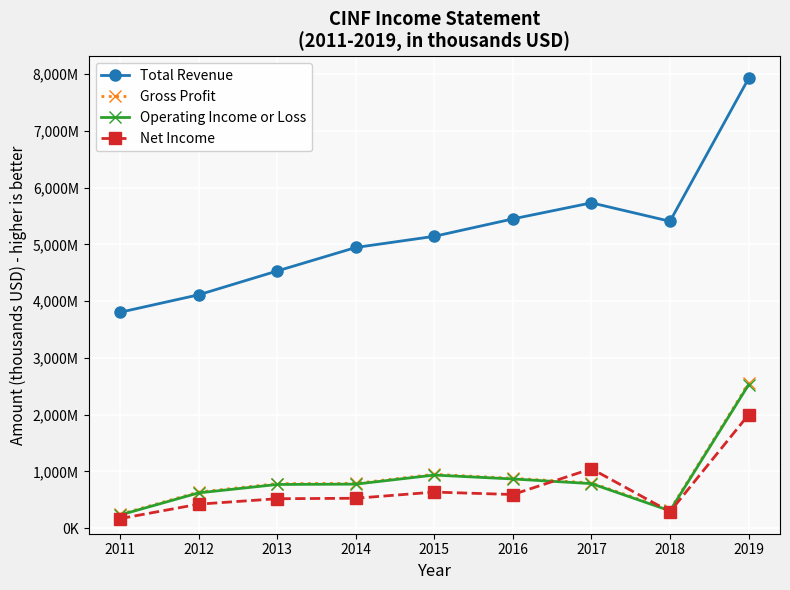

Reading left to right, transcribe all the data shown in this chart.

Total Revenue: 2011=3803000	2012=4111000	2013=4531000	2014=4945000	2015=5142000	2016=5449000	2017=5732000	2018=5407000	2019=7924000
Gross Profit: 2011=243000	2012=634000	2013=783000	2014=788000	2015=947000	2016=877000	2017=796000	2018=320000	2019=2548000
Operating Income or Loss: 2011=230000	2012=620000	2013=768000	2014=774000	2015=934000	2016=865000	2017=783000	2018=304000	2019=2525000
Net Income: 2011=166000	2012=421000	2013=517000	2014=525000	2015=634000	2016=591000	2017=1045000	2018=287000	2019=1997000